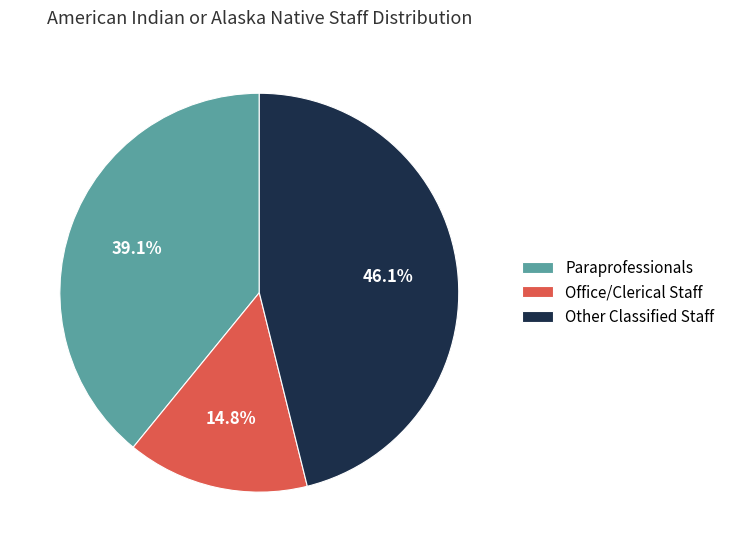

Between Paraprofessionals and Office/Clerical Staff, which is larger?

Paraprofessionals